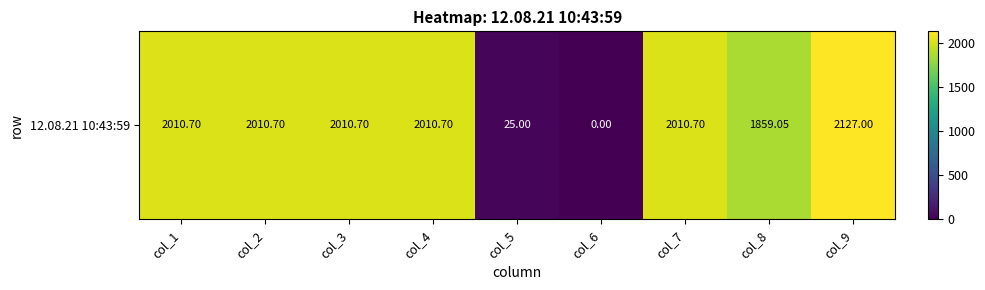

List the labels in order of value, largest first.

col_9, col_1, col_2, col_3, col_4, col_7, col_8, col_5, col_6